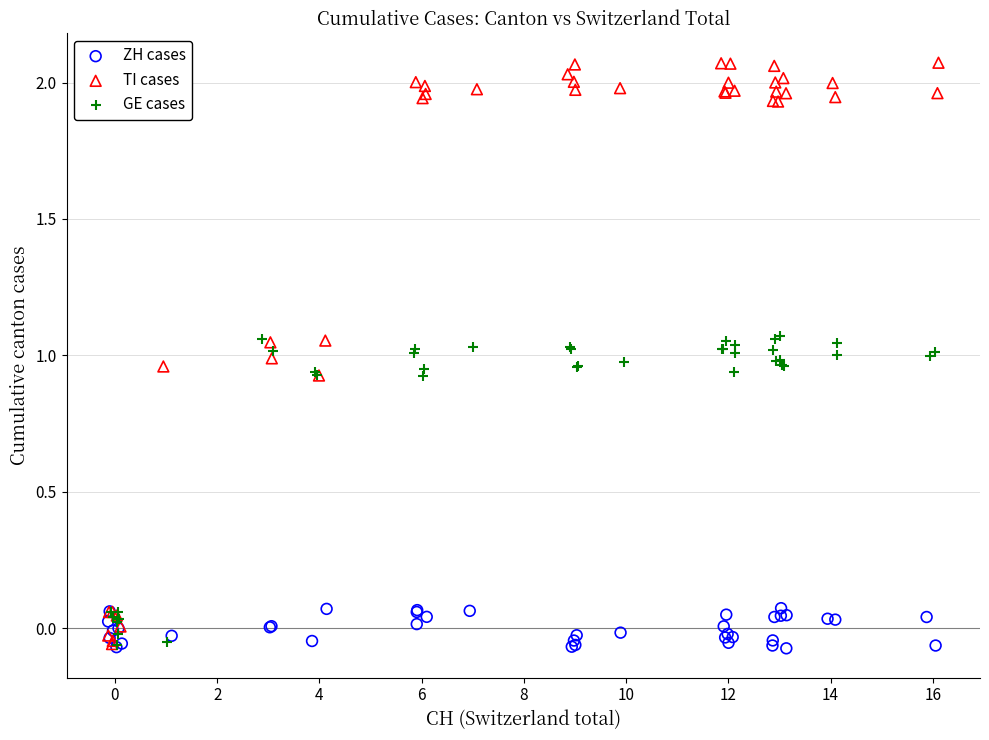

Which series has the widest spread of Y values?

TI cases